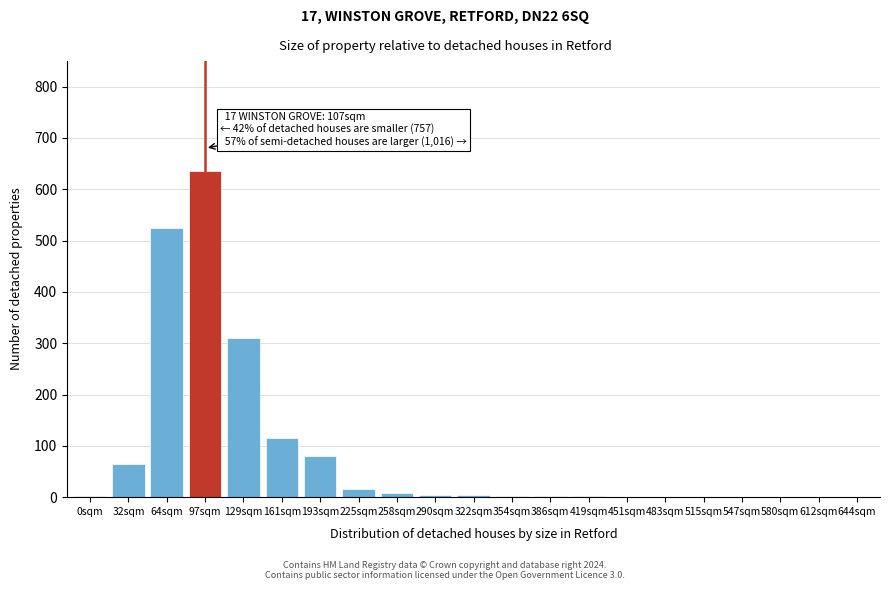

True or false: the data shows 80 at 193sqm.

True